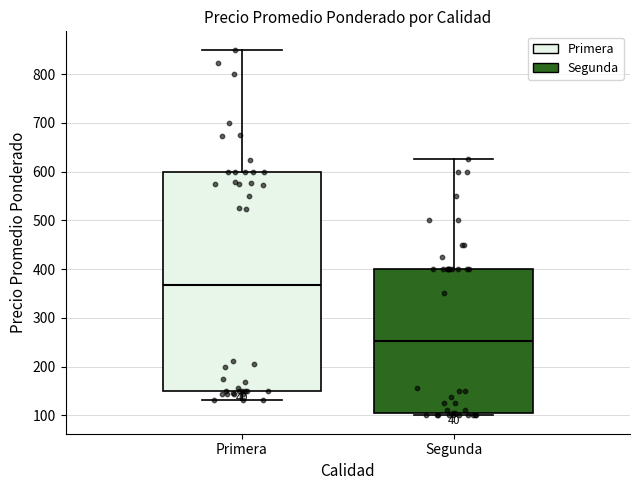

Which box is the tallest, from its lower edge to its upper edge?

Primera